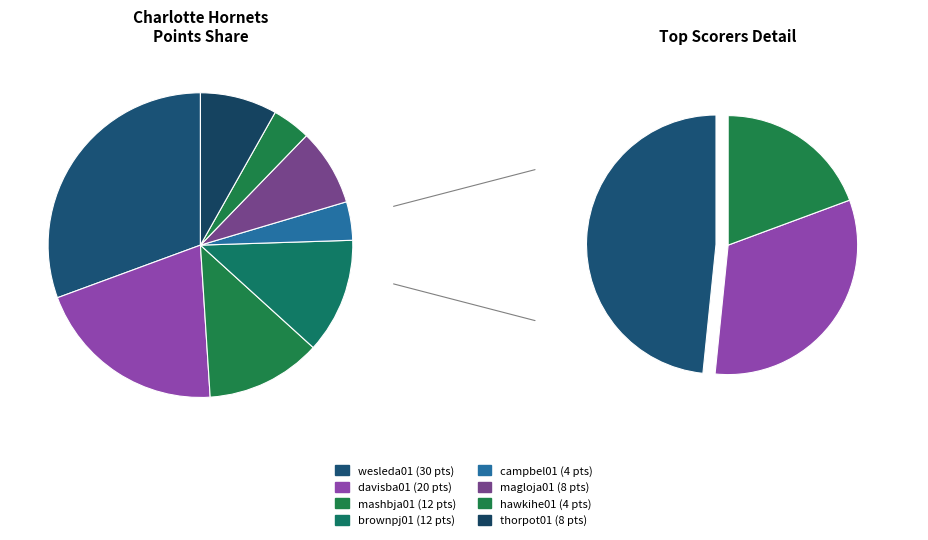

What is the total percentage of davisba01 and hawkihe01?

24.5%